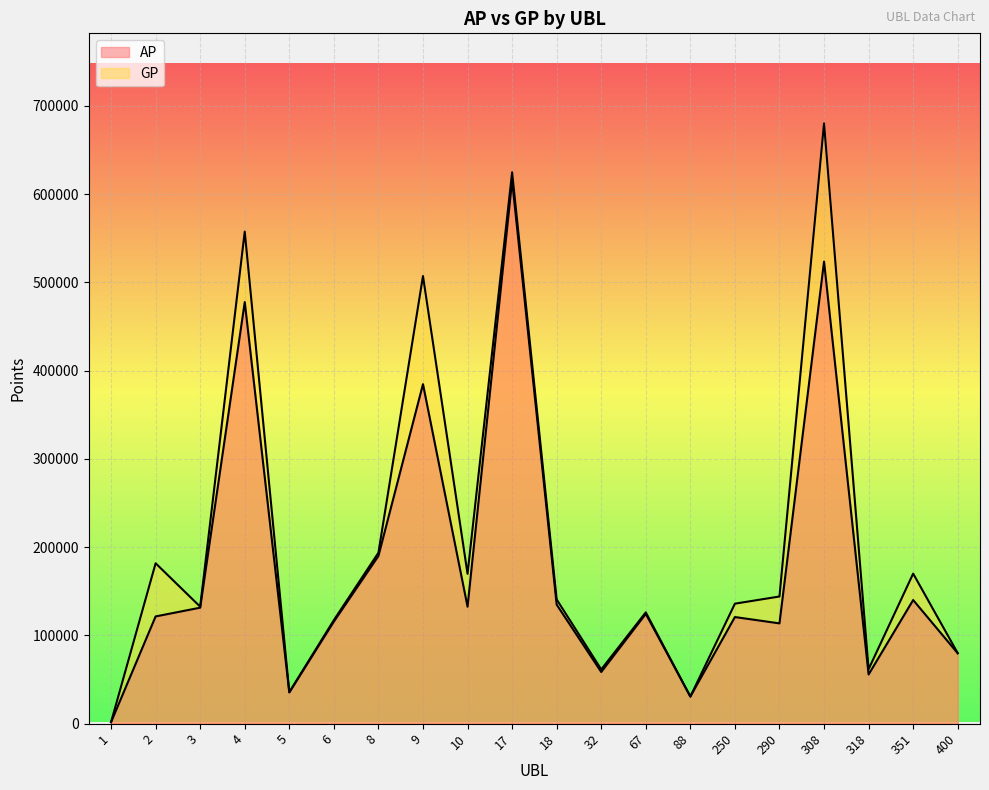

Reading left to right, list all the values displayed in this chart.

AP: 1737	121518	131423	477690	35419	115684	190025	384677	132533	615259	134866	58565	124417	30749	120816	113647	523562	55733	140094	79780
GP: 1737	181745	132548	557540	35715	117346	193677	507142	169791	624726	140745	61479	126125	30749	135969	144095	680140	61743	170029	79950